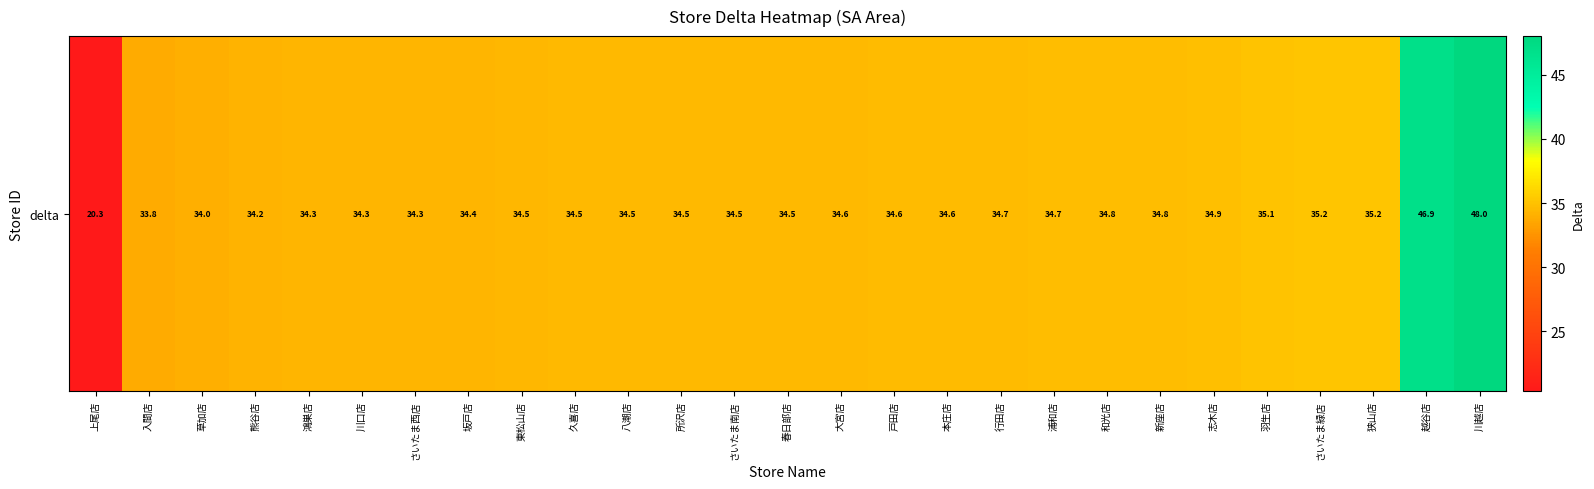

List the labels in order of value, smallest first.

上尾店, 入間店, 草加店, 熊谷店, 鴻巣店, 川口店, さいたま西店, 坂戸店, 東松山店, 久喜店, 八潮店, 所沢店, さいたま南店, 春日部店, 大宮店, 戸田店, 本庄店, 行田店, 浦和店, 和光店, 新座店, 志木店, 羽生店, さいたま緑店, 狭山店, 越谷店, 川越店